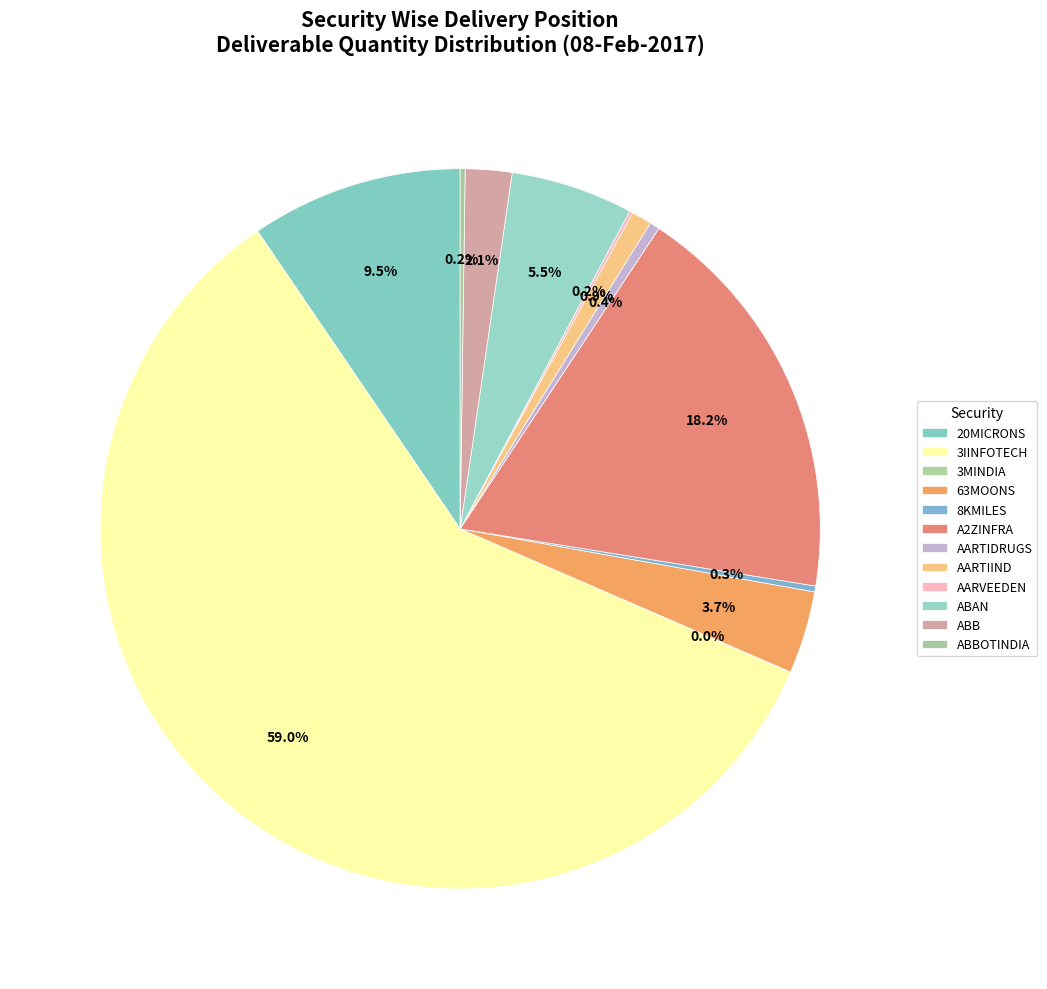

To the nearest percent, what is the difference between the largest and smallest slice percentages?

59%